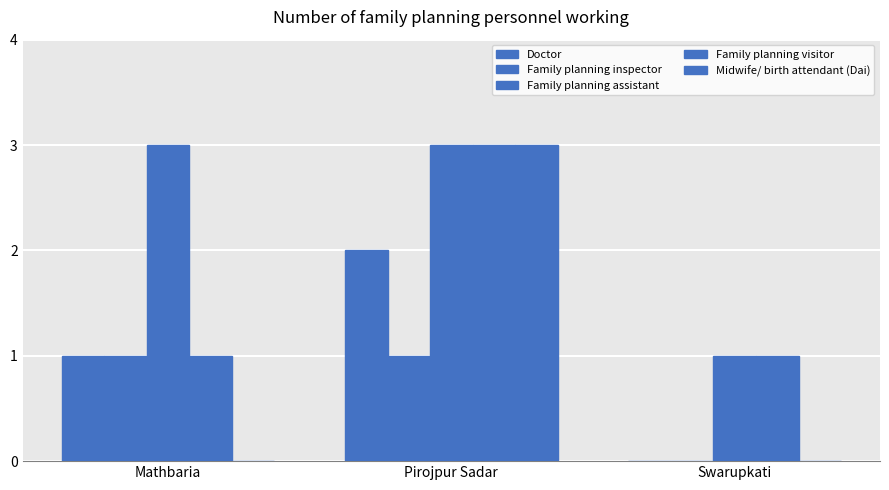

How many categories are shown in the chart?

3